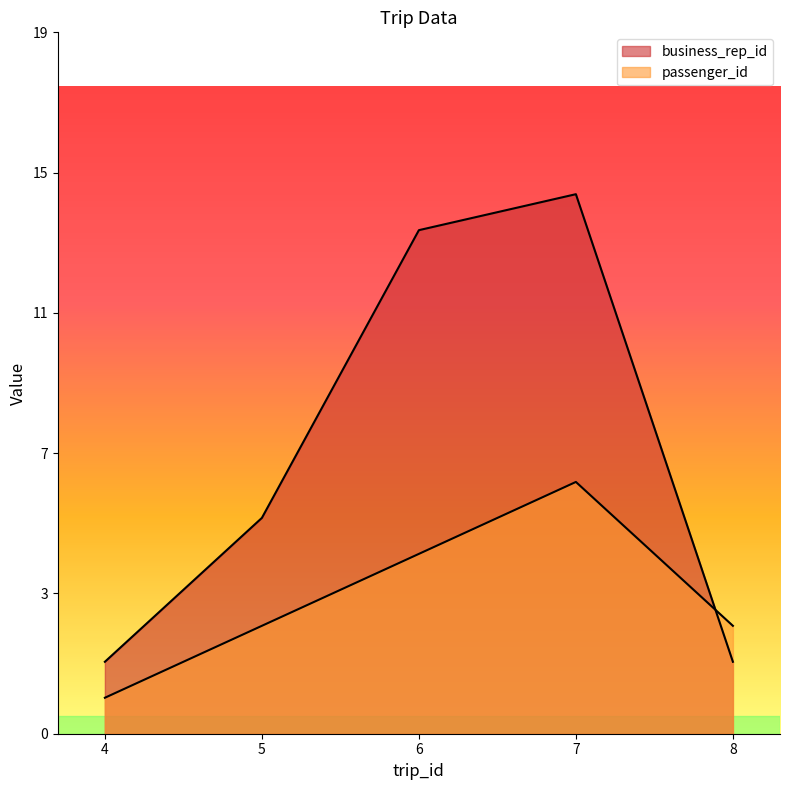

Reading left to right, list all the values displayed in this chart.

business_rep_id: 2	6	14	15	2
passenger_id: 1	3	5	7	3